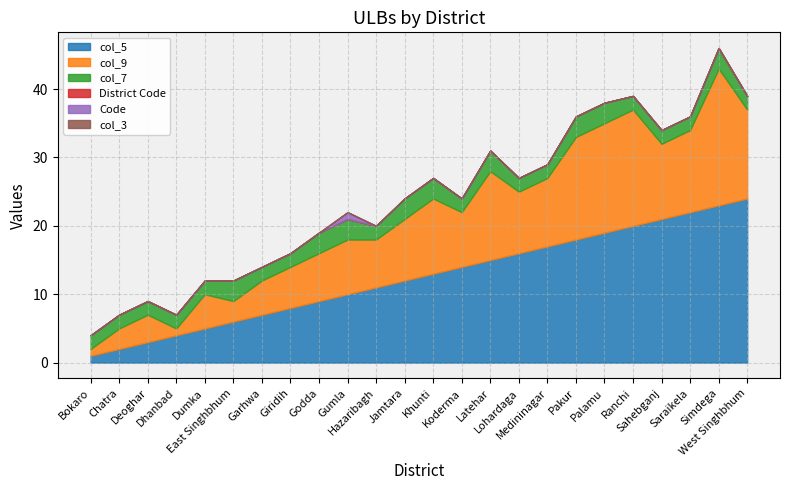

List the labels in order of Code value, largest first.

Gumla, Bokaro, Chatra, Deoghar, Dhanbad, Dumka, East Singhbhum, Garhwa, Giridih, Godda, Hazaribagh, Jamtara, Khunti, Koderma, Latehar, Lohardaga, Medininagar, Pakur, Palamu, Ranchi, Sahebganj, Saraikela, Simdega, West Singhbhum